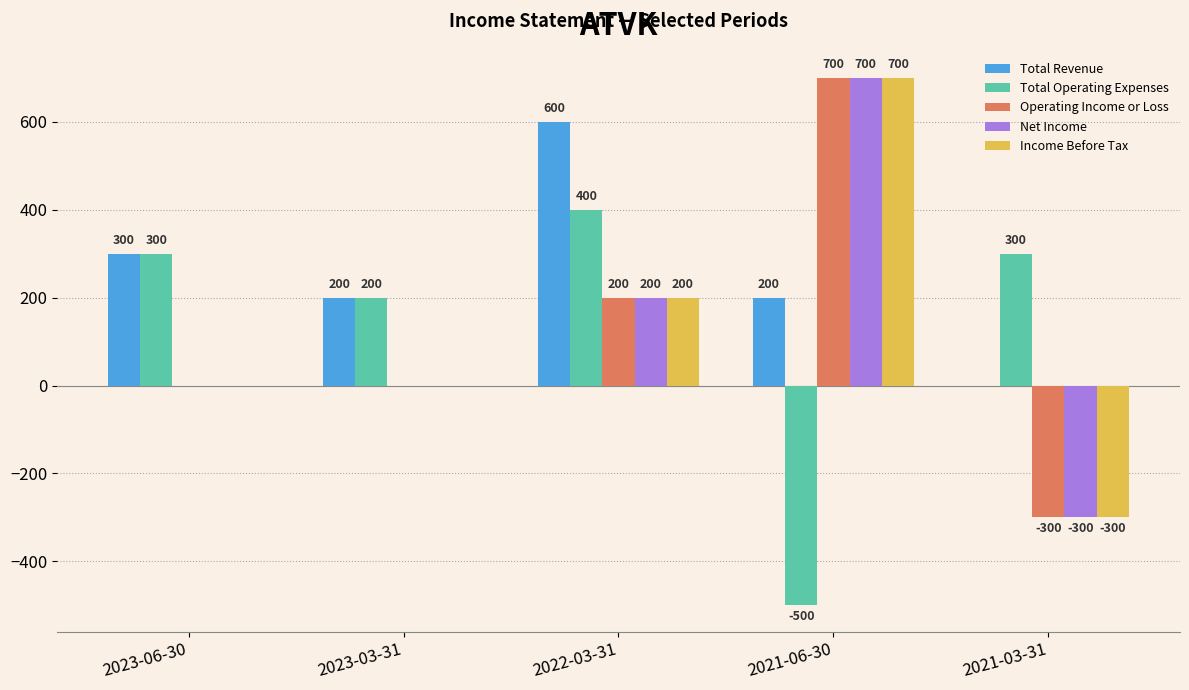

What is the approximate value of Total Operating Expenses at 2023-06-30?

300